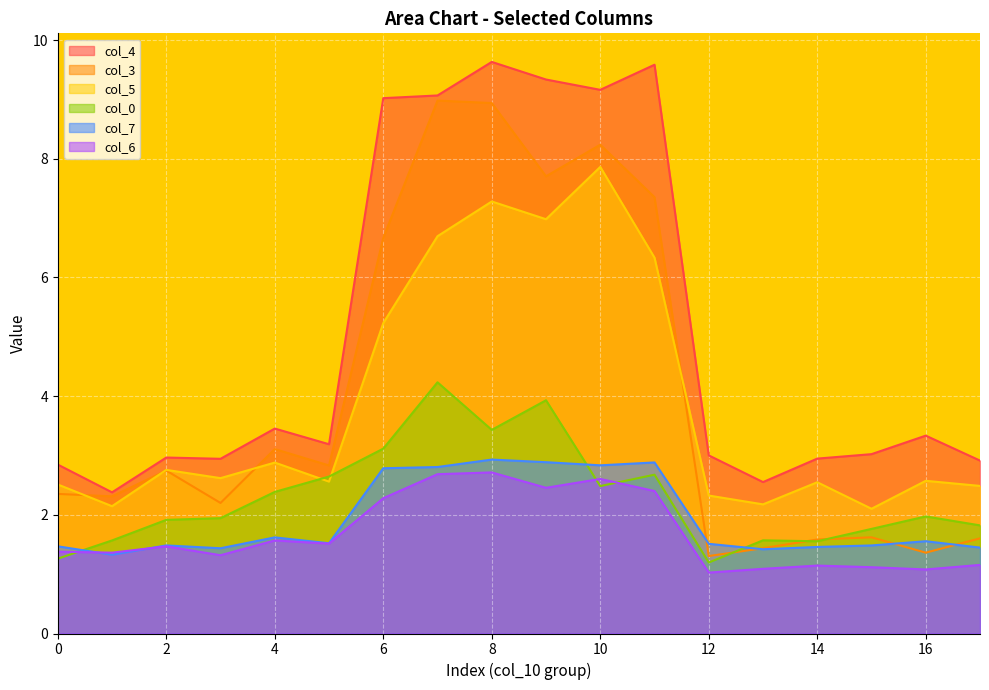

What is the average value of the col_4 series?

5.1